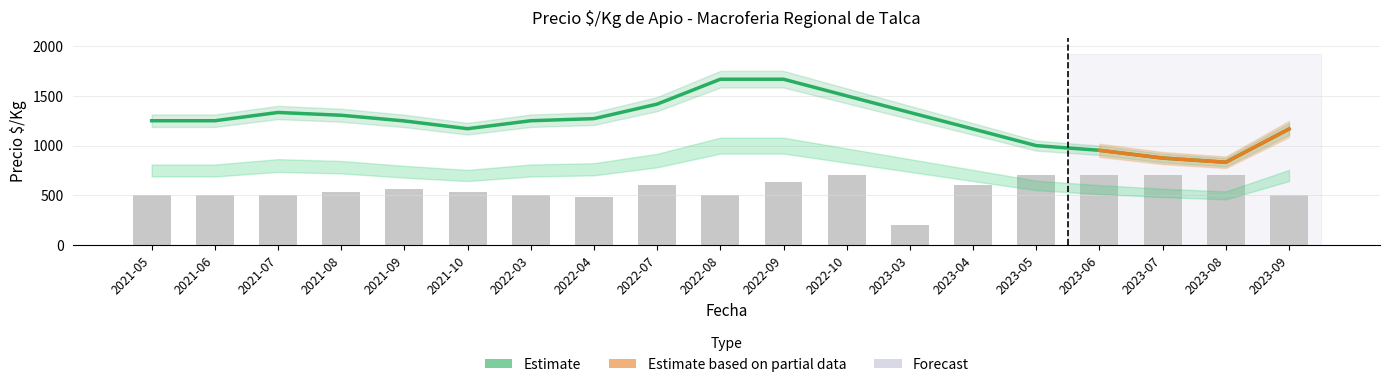

What value does the Precio $/Kg series have at 2022-10?

1500